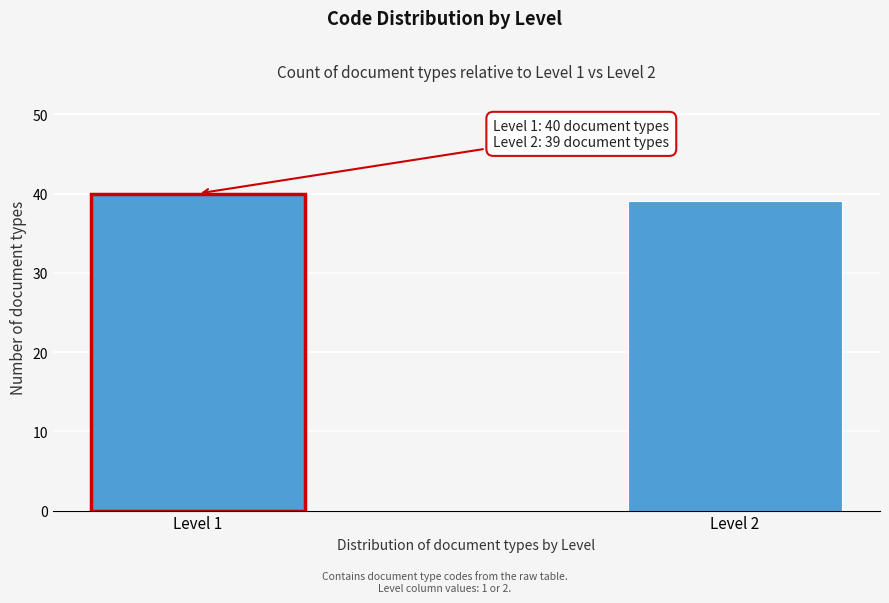

Reading right to left, what are all the values shown in this chart?

39	40